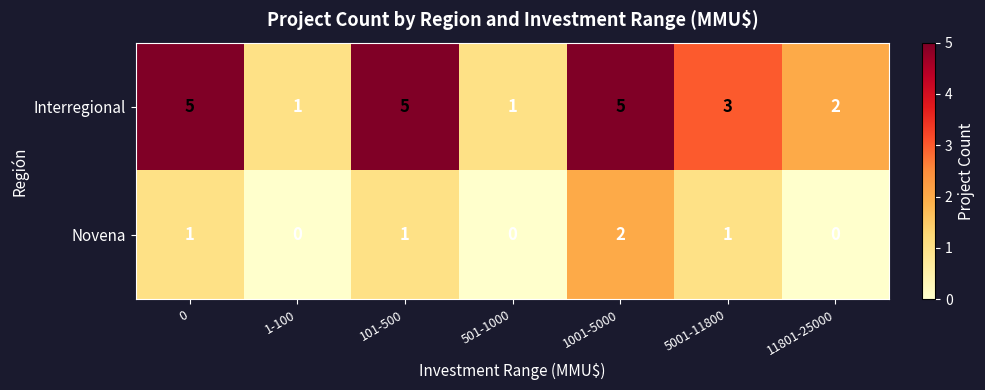

What is the difference between the maximum and second lowest values in the Interregional series?

4